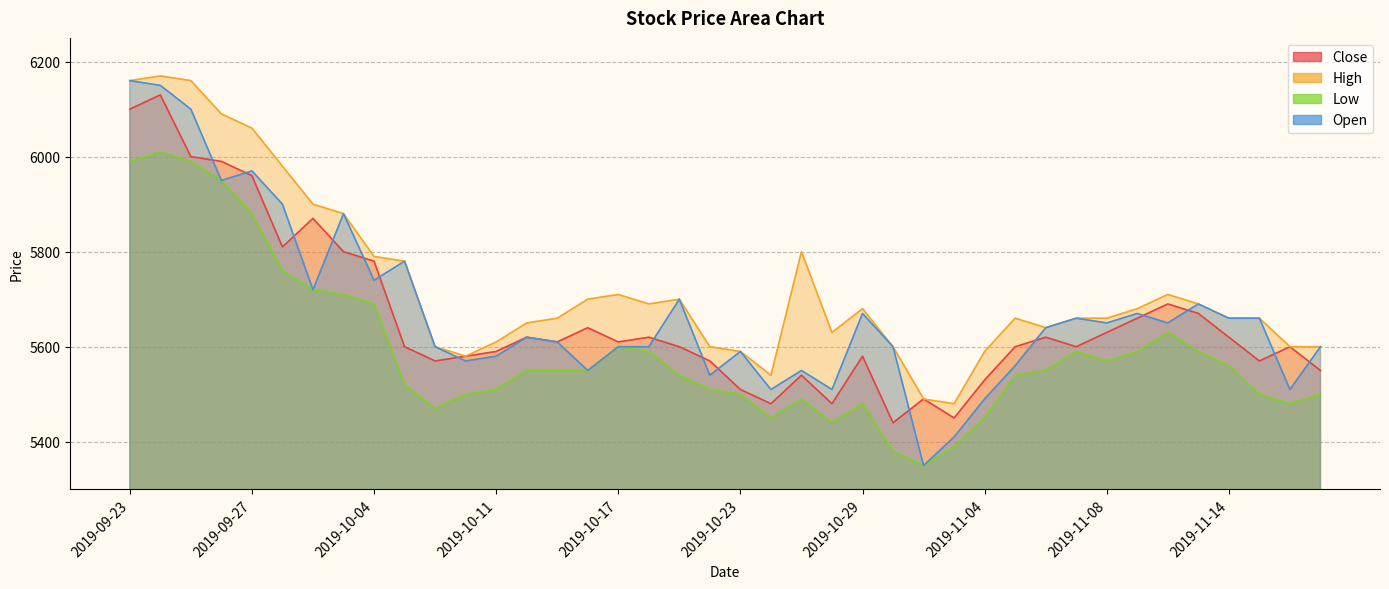

In Low, how many points are lower than both neighbors (excluding endpoints)?

6